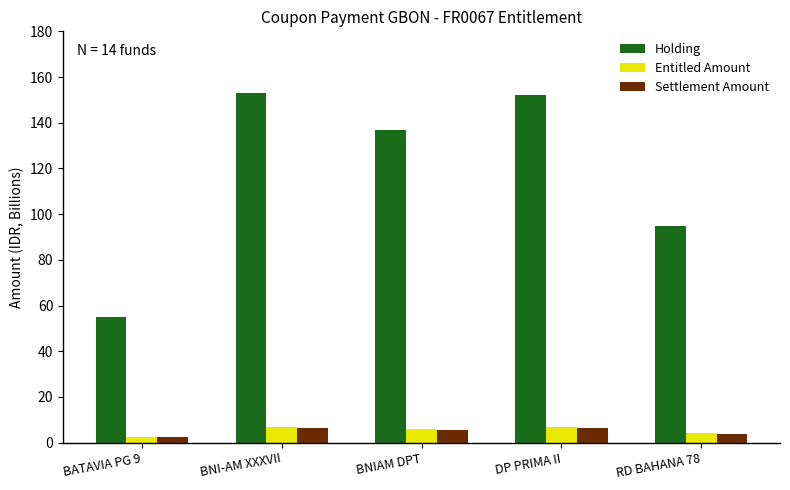

Which category has the lowest value in the Settlement Amount series?

BATAVIA PG 9